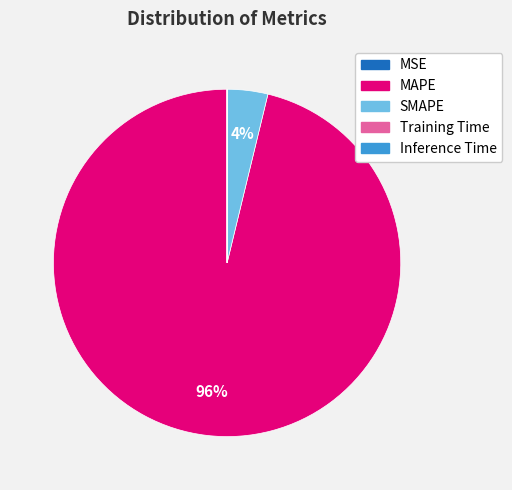

The MAPE slice represents 96% of the pie. True or false?

True